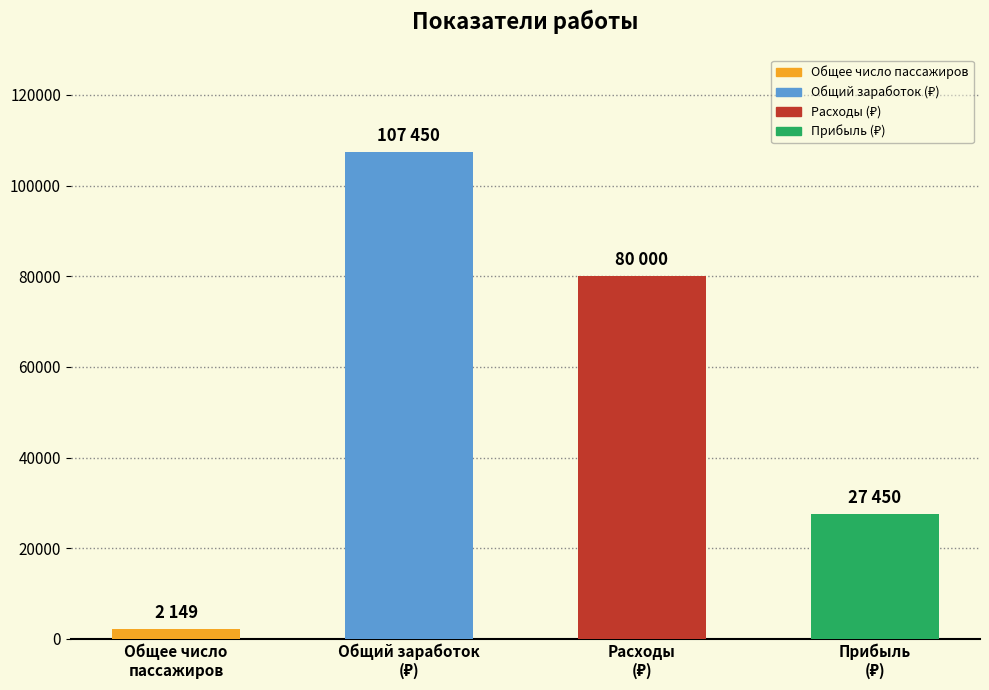

What is the maximum value shown in the chart?

107450